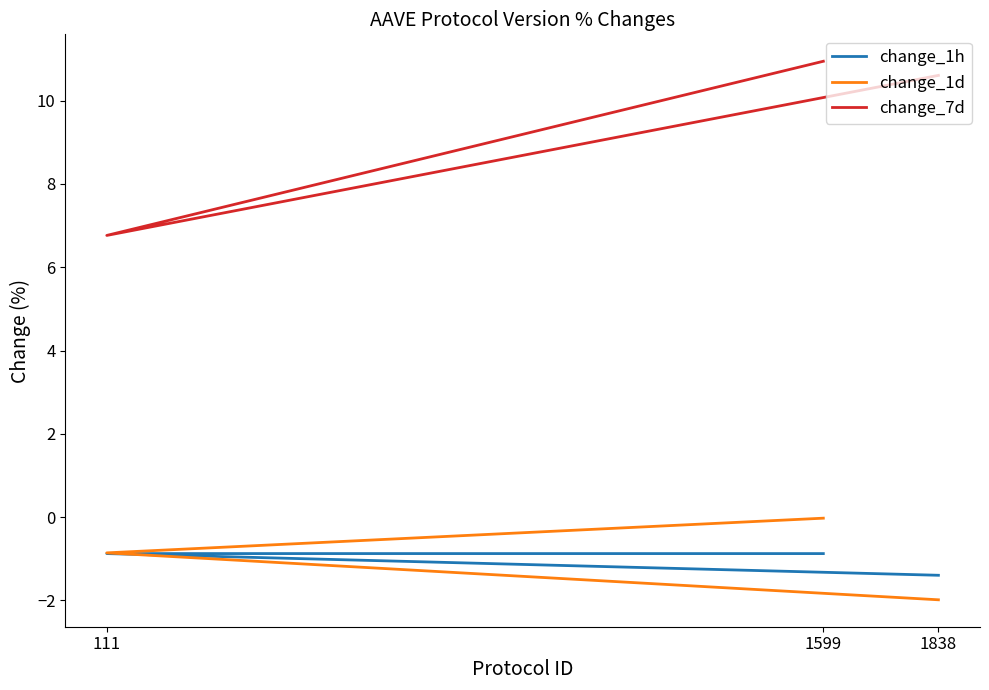

Between 111 and 1599, which is larger?

111